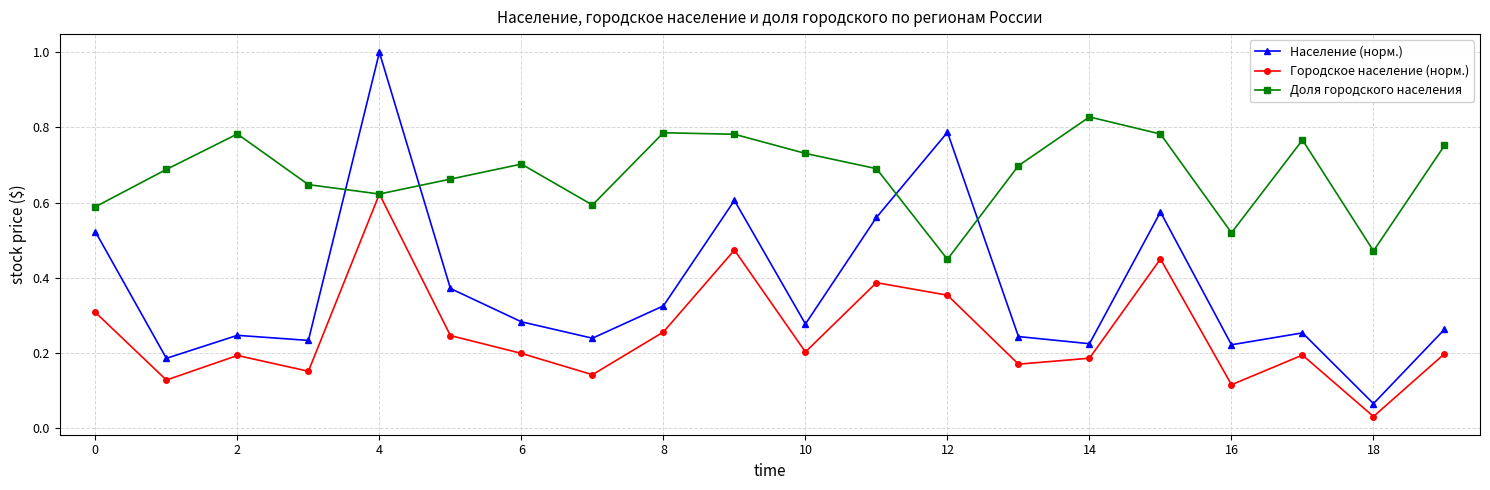

Rank the series by their maximum value, from highest to lowest.

Население (норм.), Доля городского населения, Городское население (норм.)